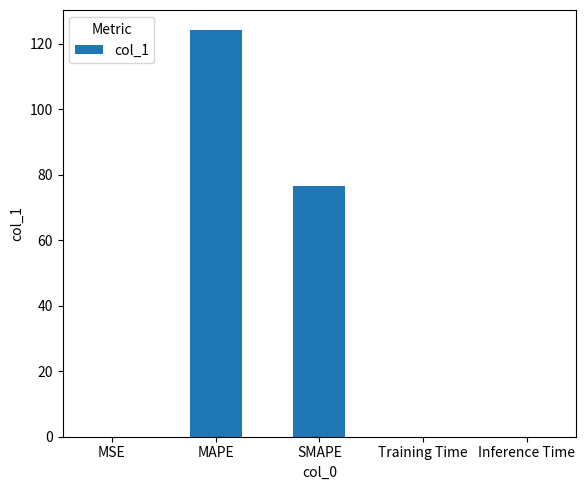

What is the maximum value shown in the chart?

124.0